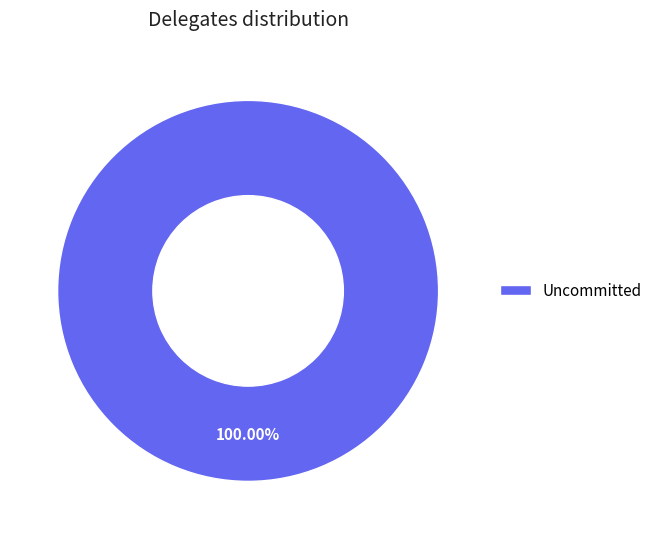

What percentage is the Uncommitted slice, to the nearest percent?

100%